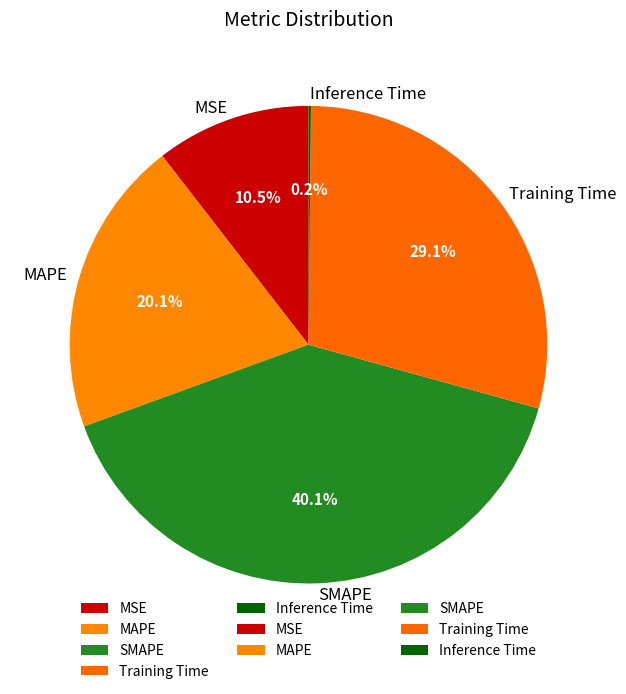

To the nearest percent, what is the difference between the largest and smallest slice percentages?

40%